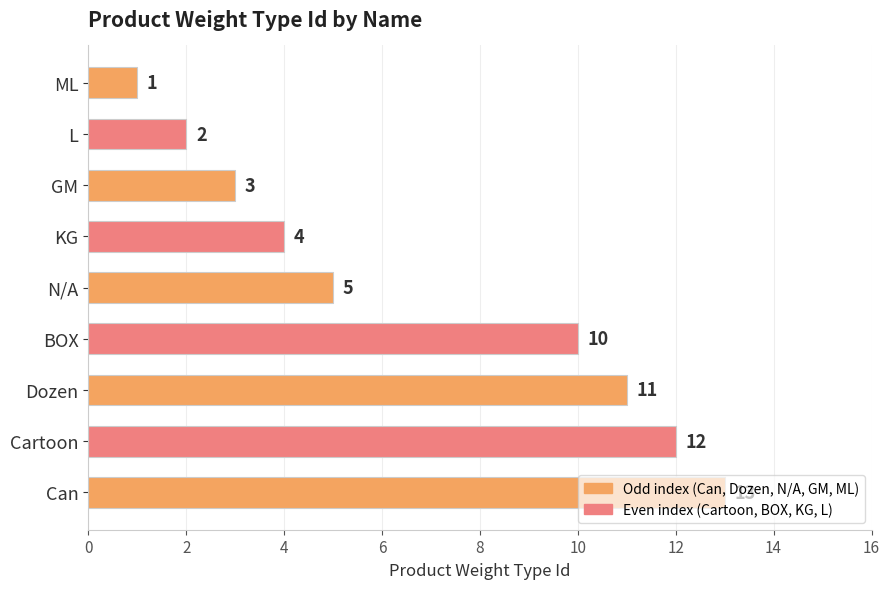

What is the minimum value shown in the chart?

1